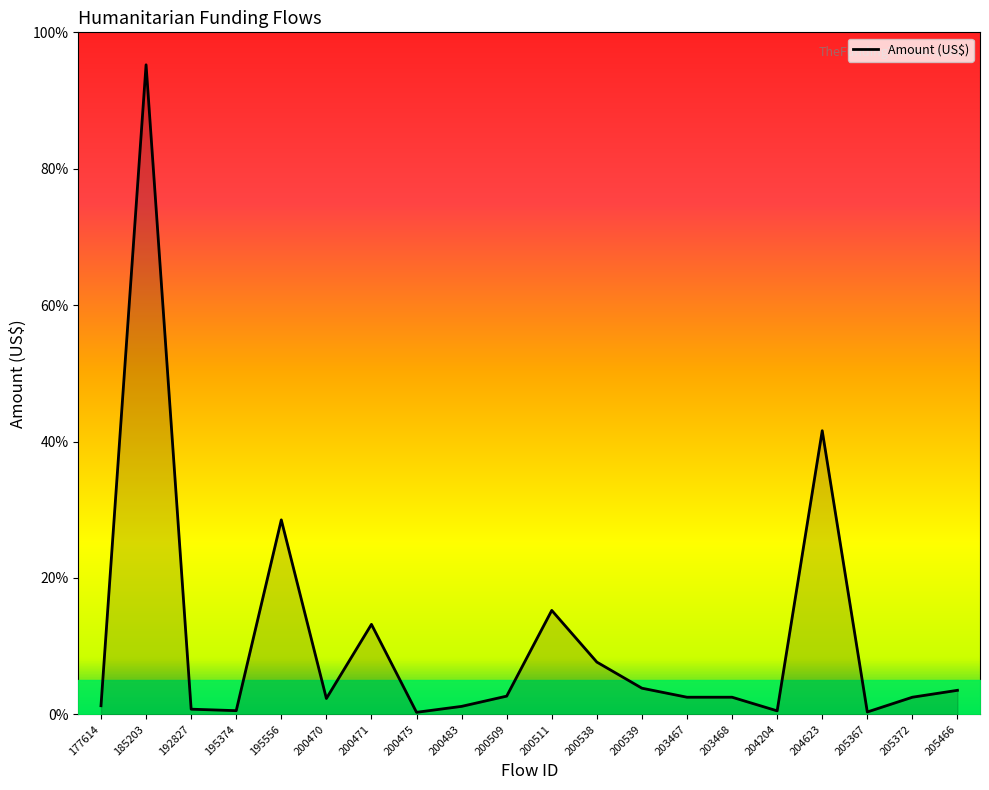

Which has a higher value, 185203 or 205367?

185203